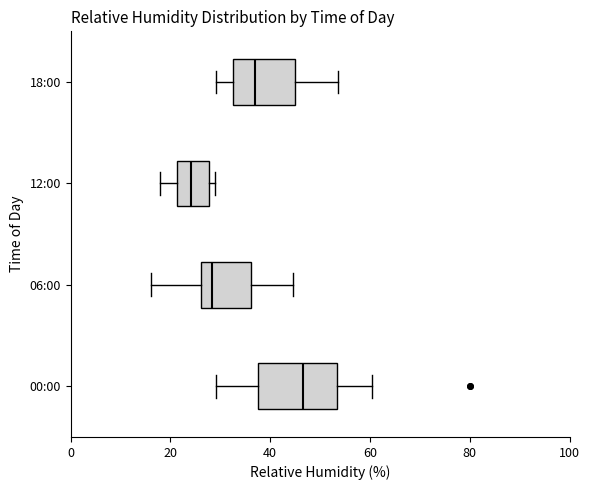

Where does the right whisker of the box for 18:00 end on the x-axis? The values are not printed on the chart, so give them approximately, as read against the axis.

54